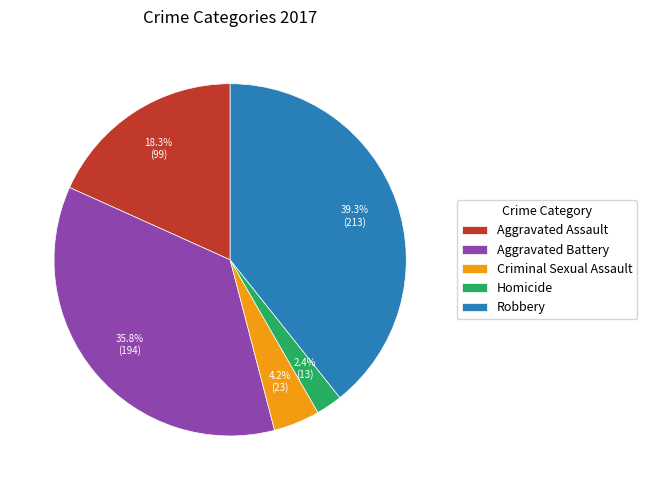

Between Robbery and Criminal Sexual Assault, which is larger?

Robbery